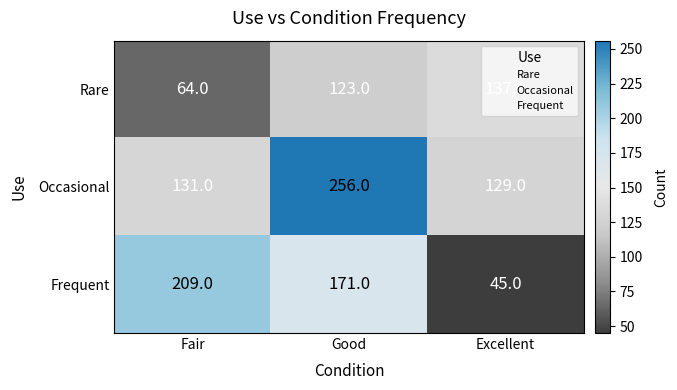

At which category is the sum across all series the highest?

Good